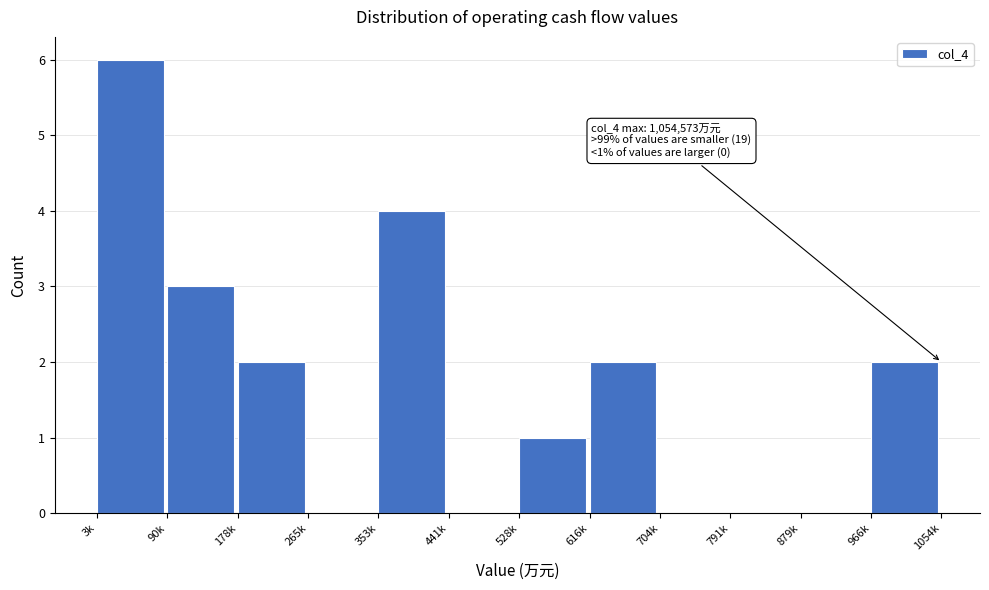

Reading right to left, what are all the values shown in this chart?

966k=2	879k=0	791k=0	704k=0	616k=2	528k=1	441k=0	353k=4	265k=0	178k=2	90k=3	3k=6